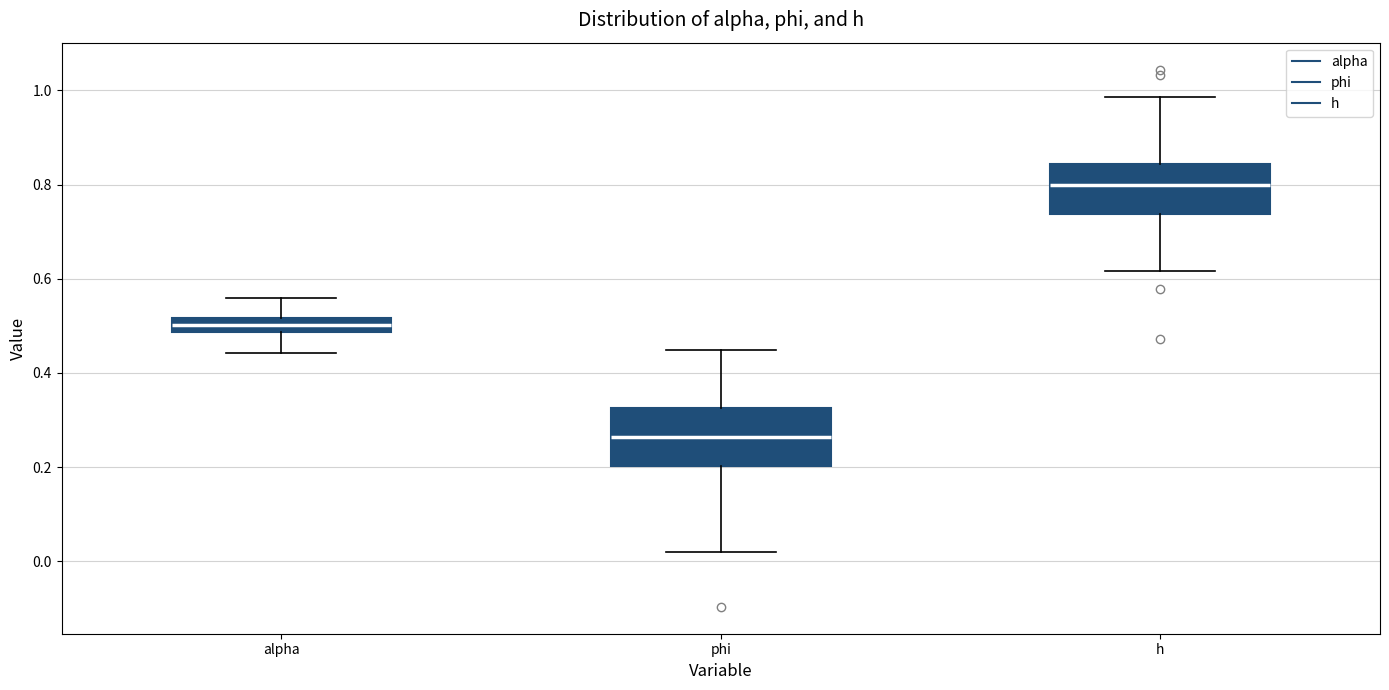

Where is the lower edge of the box for h on the y-axis? The values are not printed on the chart, so give them approximately, as read against the axis.

0.74